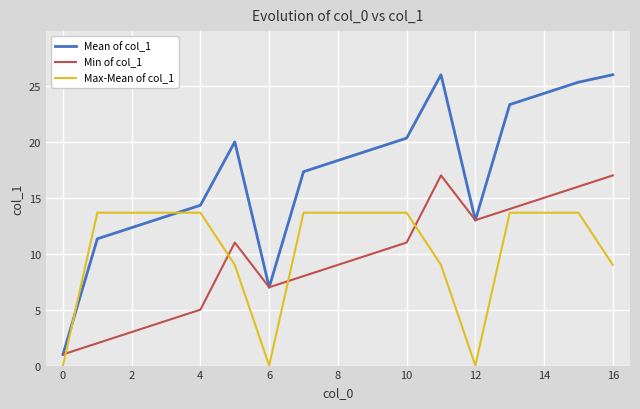

True or false: Min of col_1 has more than 1 interior local peaks.

True